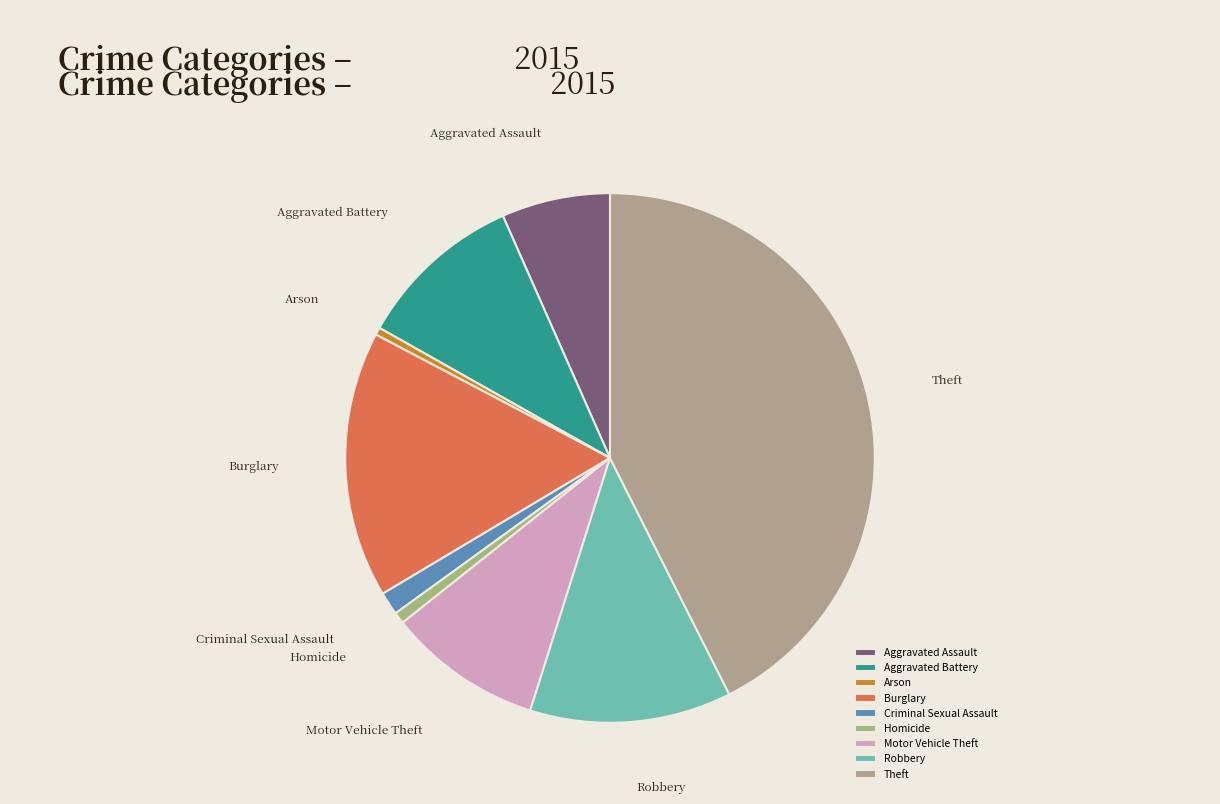

Which slice is the largest?

Theft